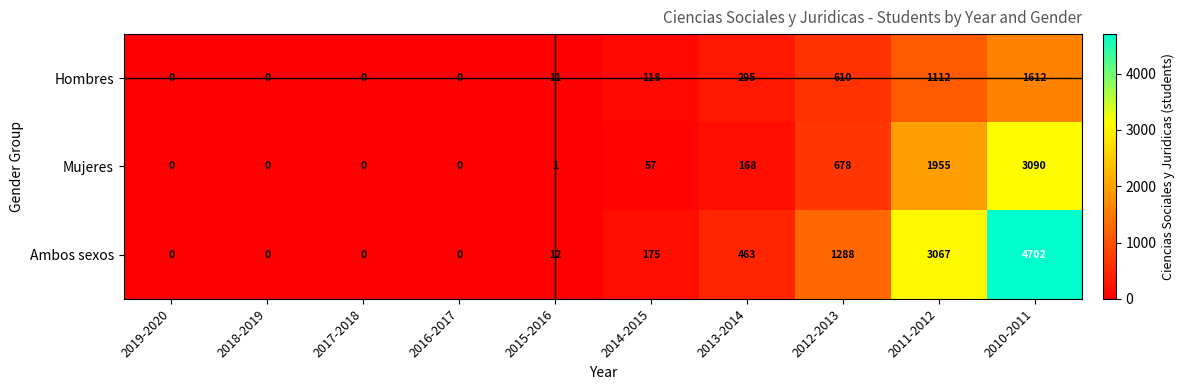

At how many categories does at least one series exceed 4336?

1